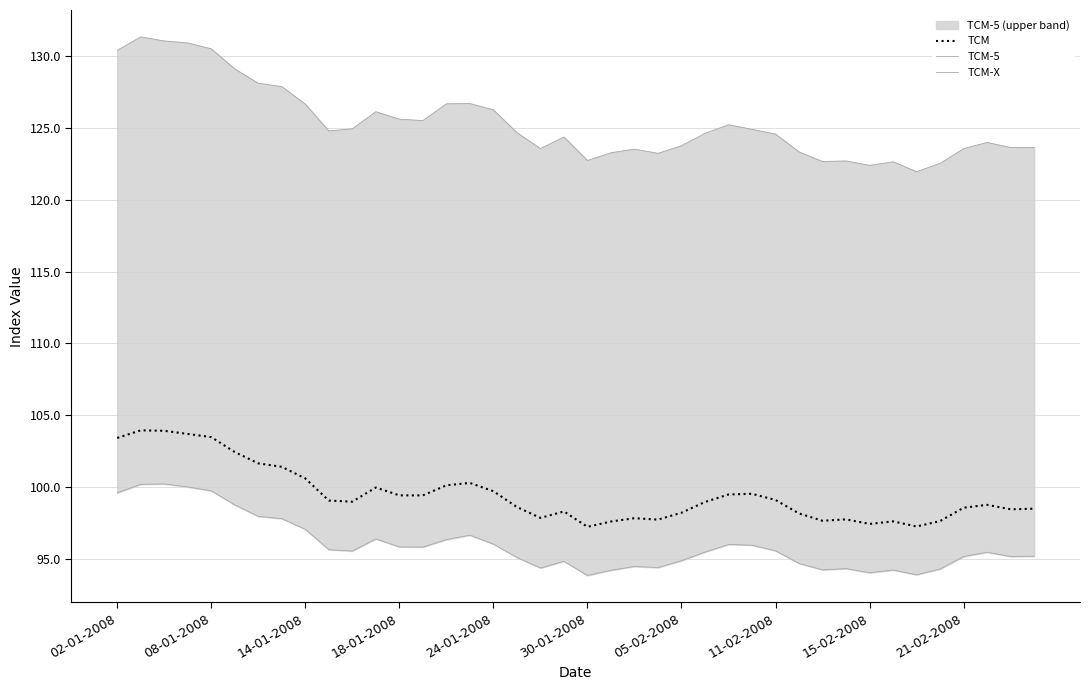

What is the maximum value shown in the chart?

131.3